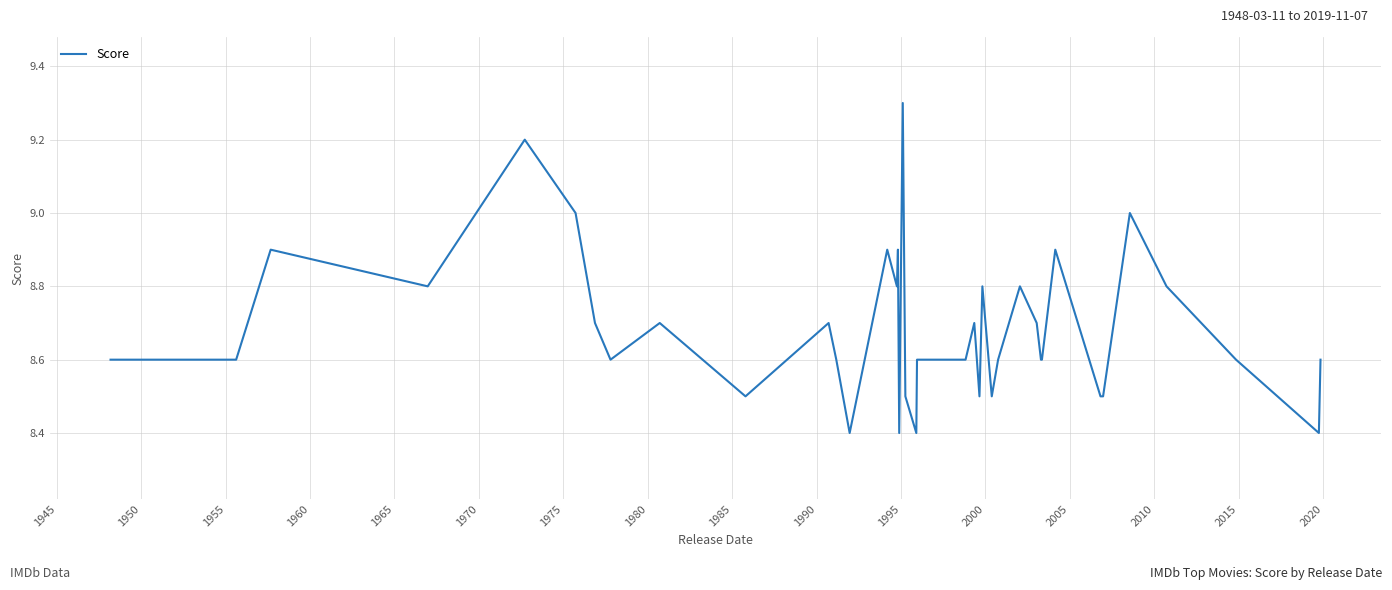

What is the minimum value shown in the chart?

8.4